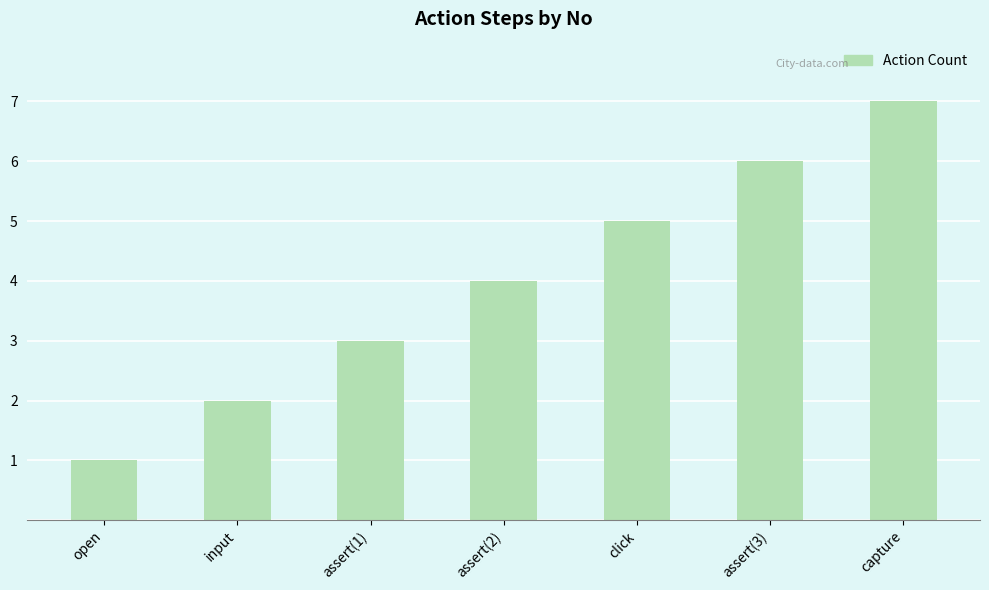

What is the average value?

4